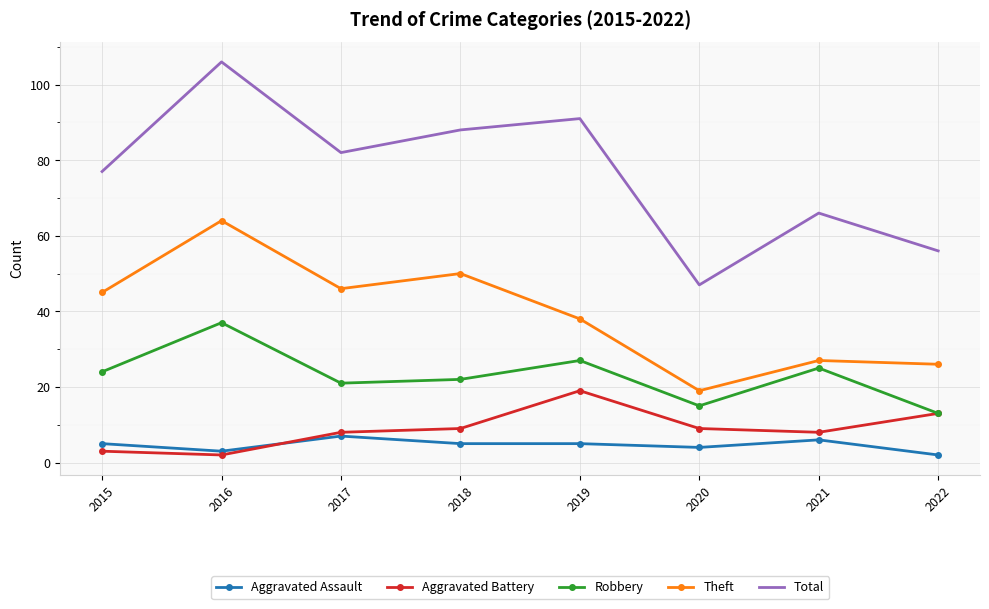

What is the highest value of the Aggravated Battery series?

19